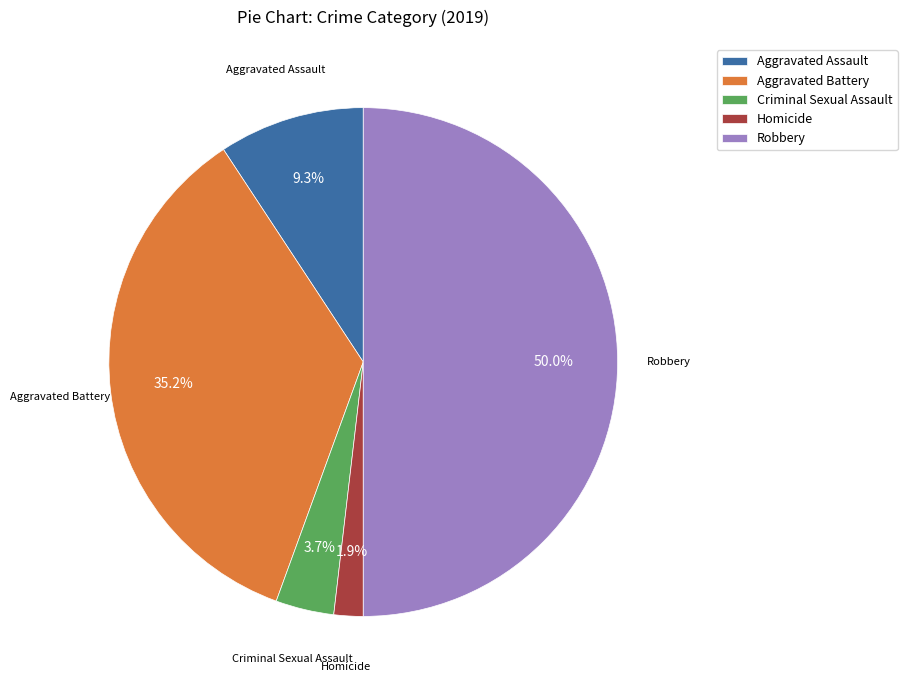

To the nearest percent, what portion does Criminal Sexual Assault represent?

4%